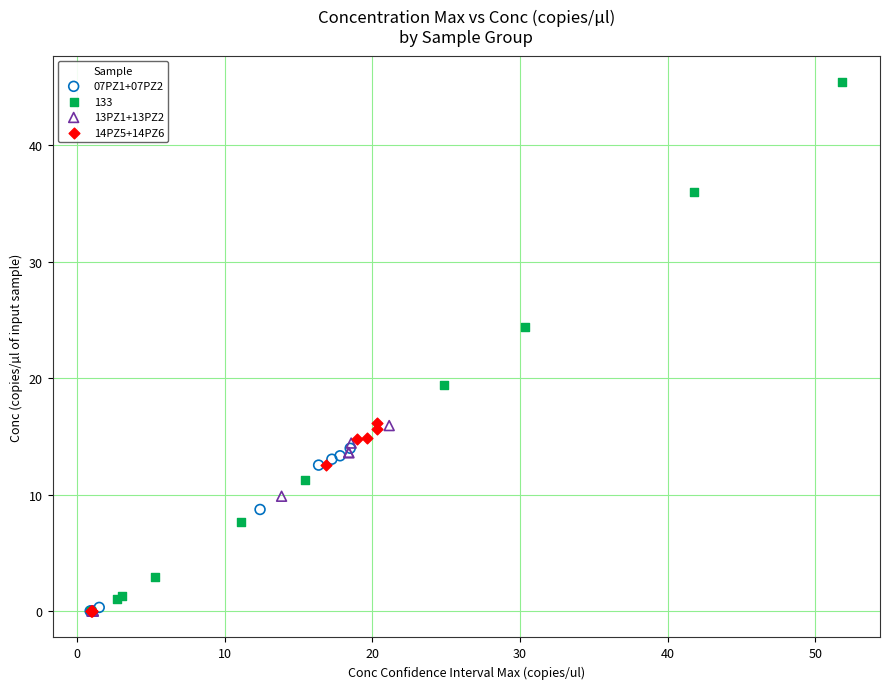

Which series has the widest spread of Y values?

133